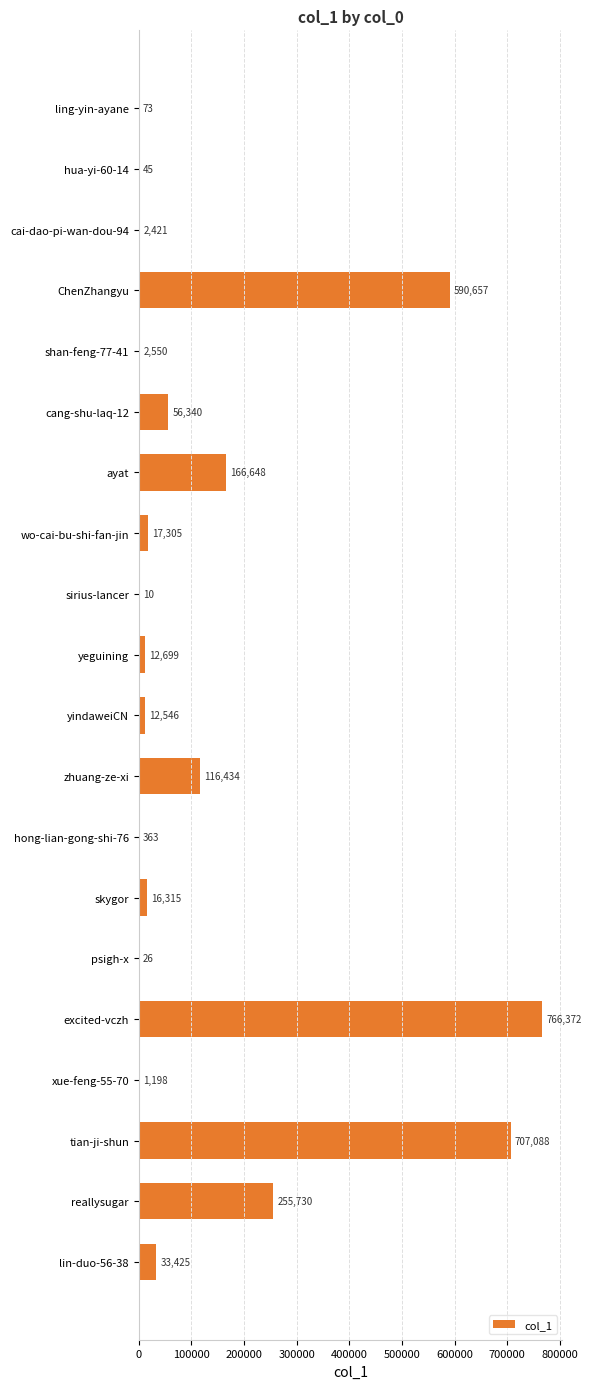

Where is the data nearest to the value 383191?

reallysugar